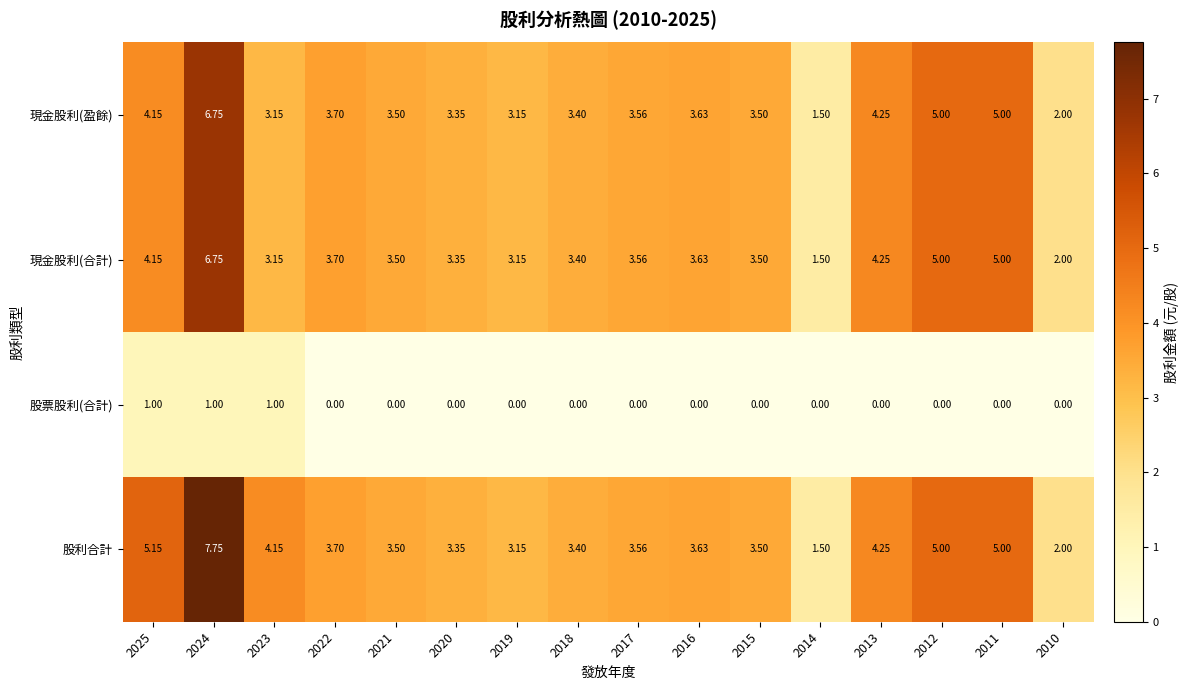

Which series has the largest total across all categories?

股利合計